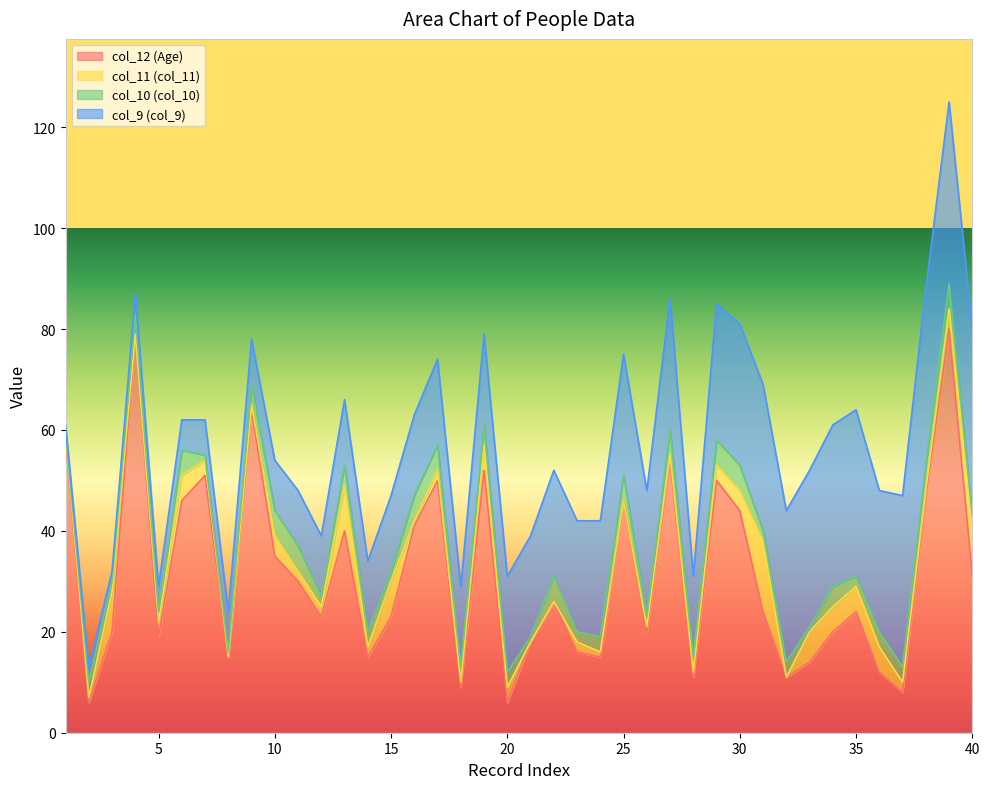

At 9, list the series in order from largest to smallest.

col_12 (Age), col_9 (col_9), col_10 (col_10), col_11 (col_11)